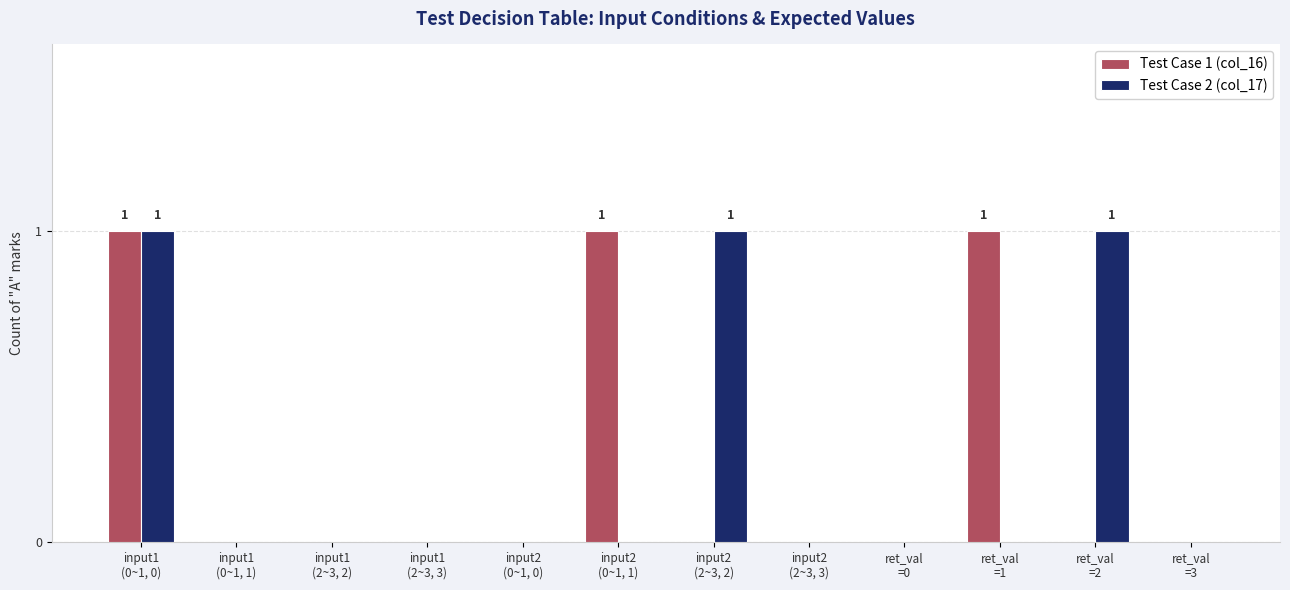

Count the number of data series in this chart.

2